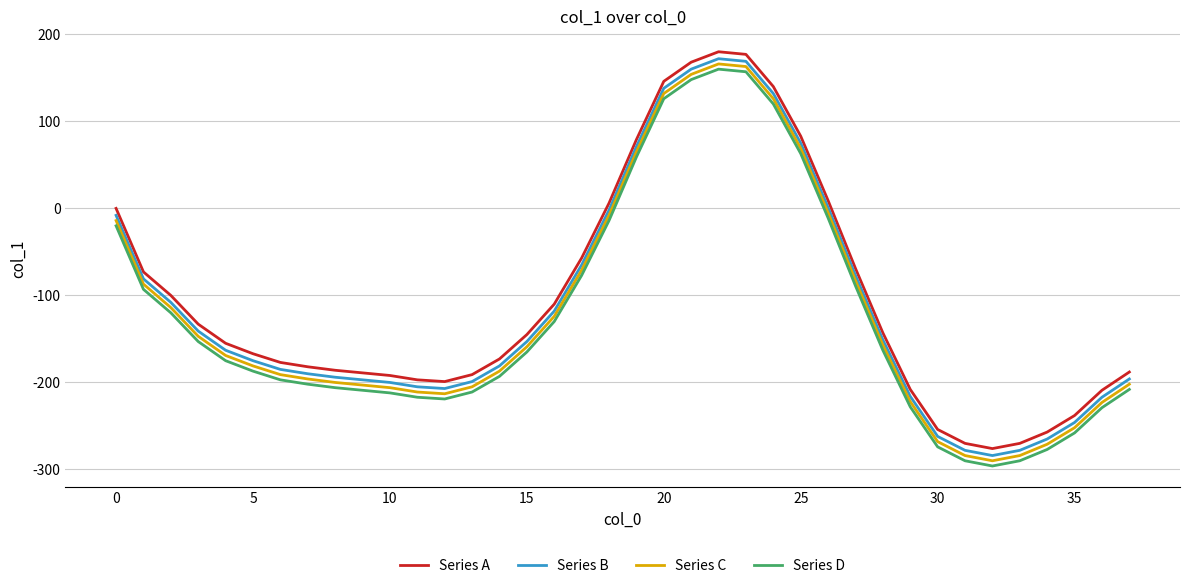

True or false: Series B and Series C cross at least once.

False